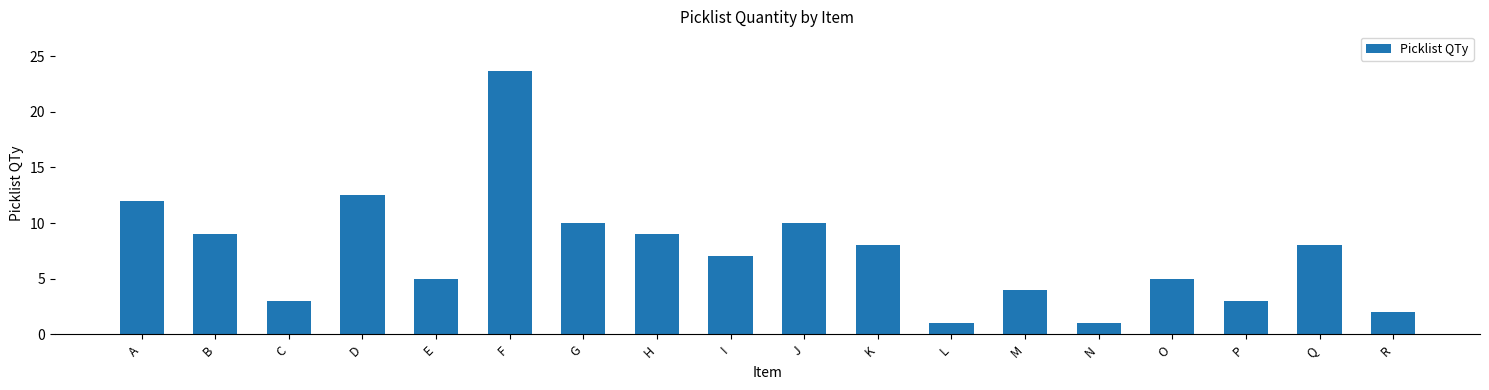

What is the difference between the second highest and second lowest values?

11.6